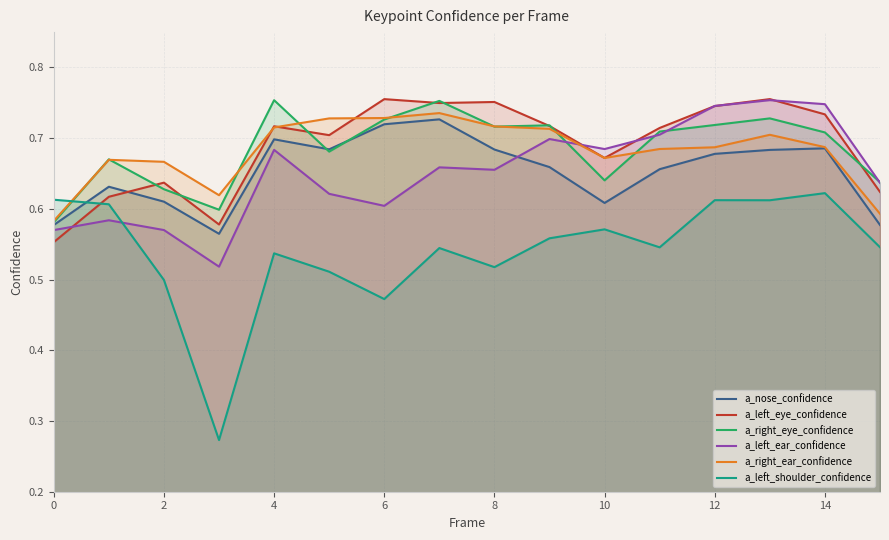

True or false: a_right_ear_confidence has more than 2 points higher than both neighbors.

True